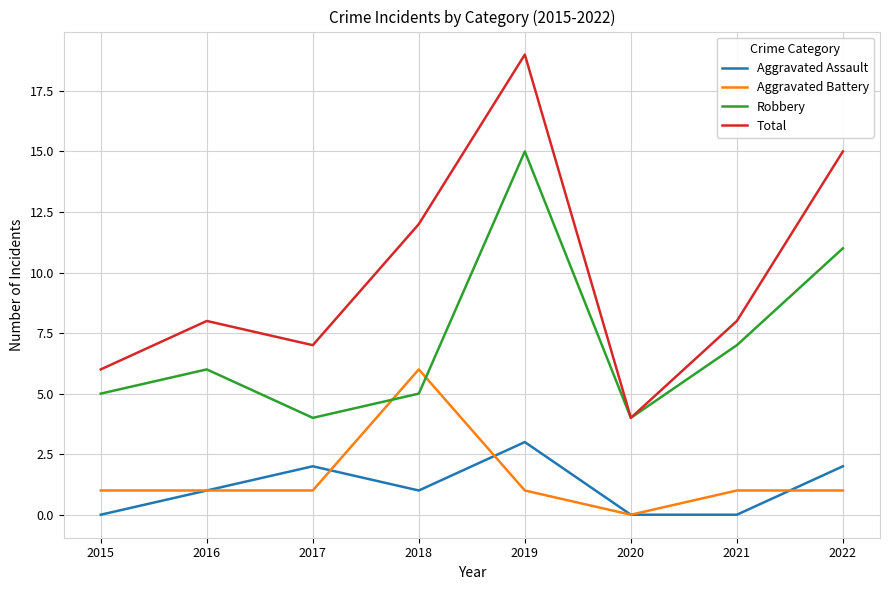

How many interior local peaks does the Total series have?

2